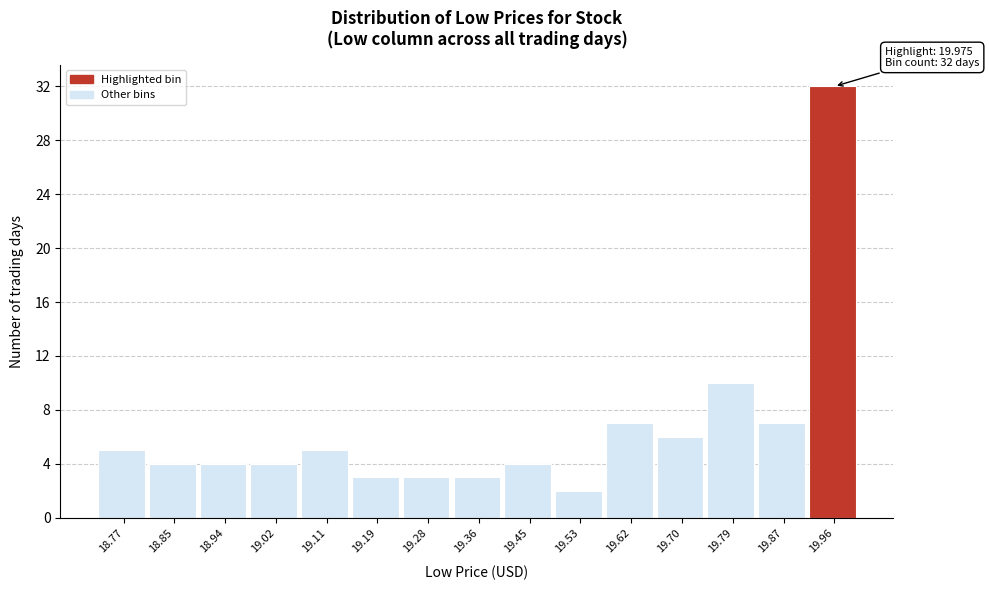

Reading left to right, list all the values displayed in this chart.

18.77=5	18.85=4	18.94=4	19.02=4	19.11=5	19.19=3	19.28=3	19.36=3	19.45=4	19.53=2	19.62=7	19.70=6	19.79=10	19.87=7	19.96=32